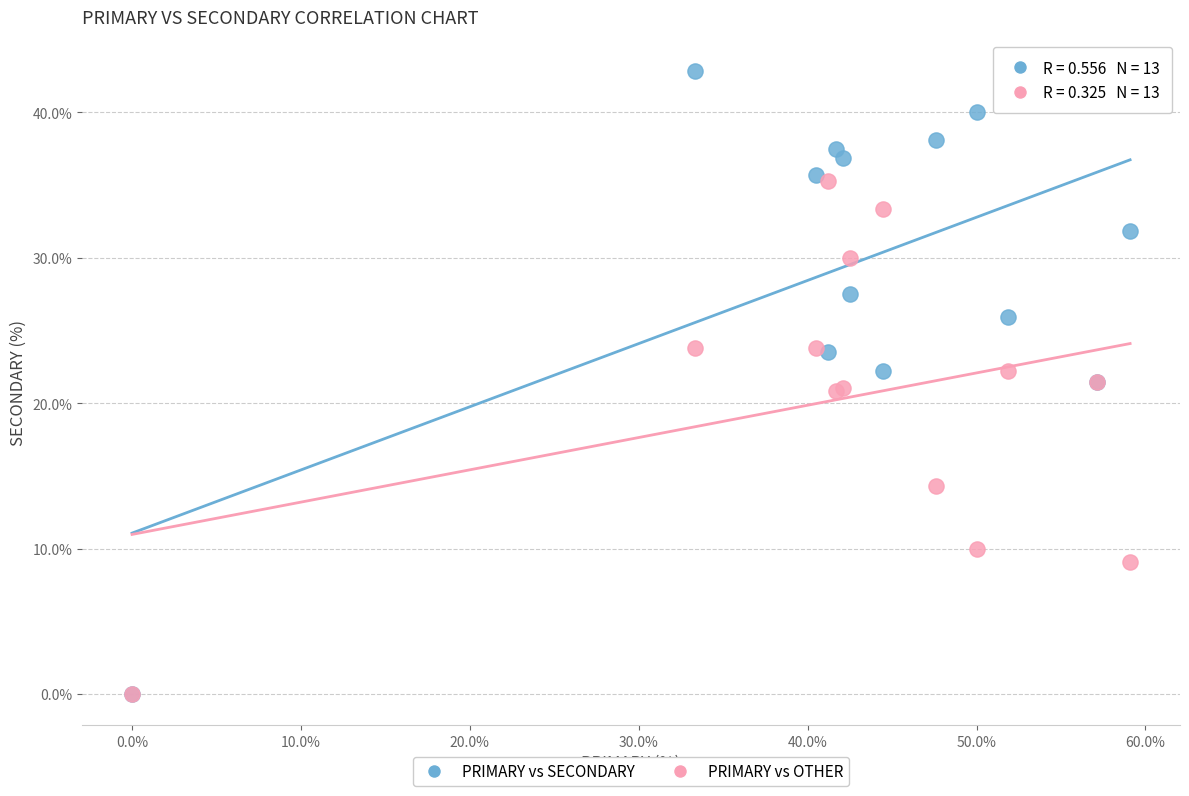

Which series has the widest spread of Y values?

PRIMARY vs SECONDARY